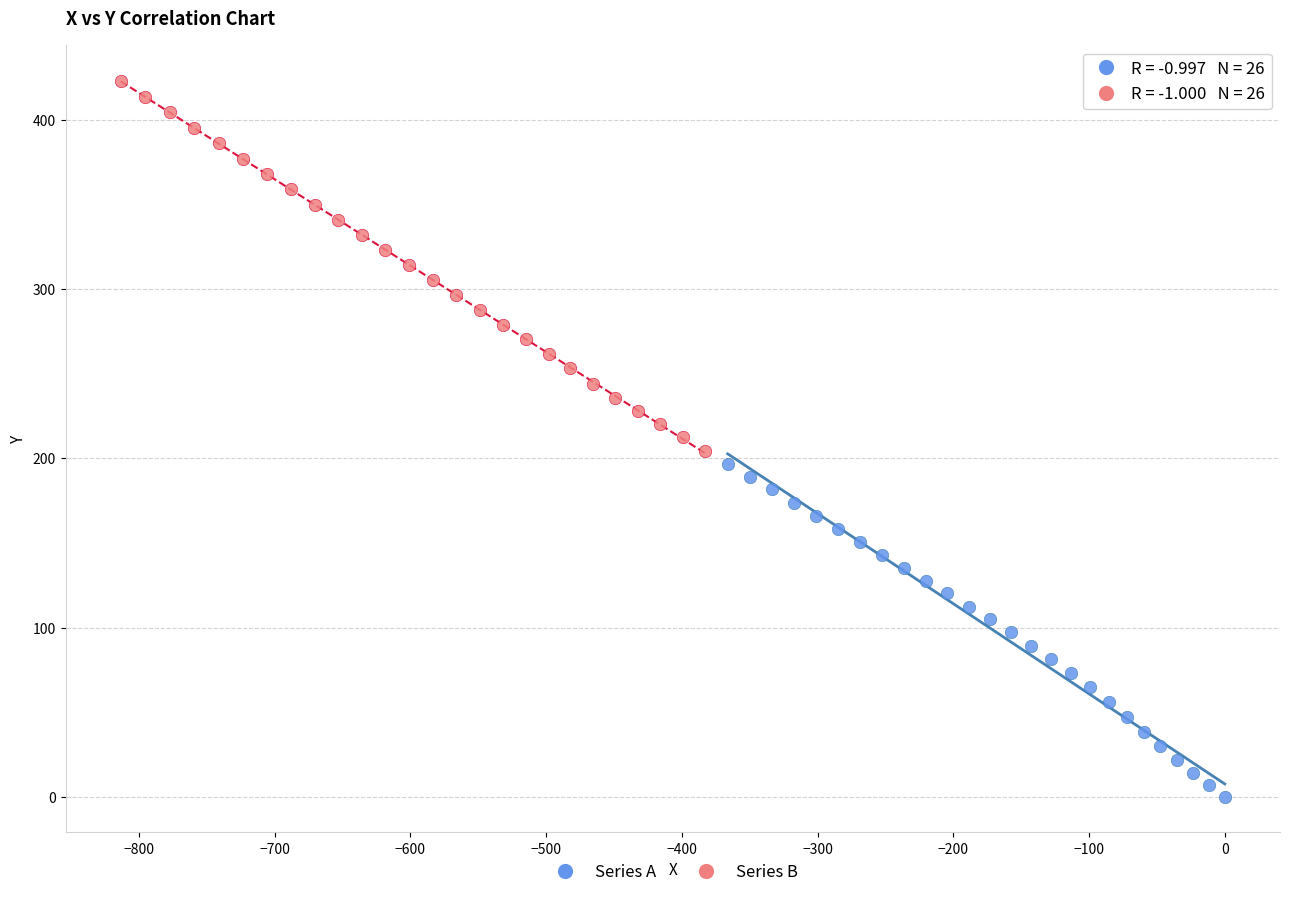

Which series reaches the maximum Y coordinate?

Series B